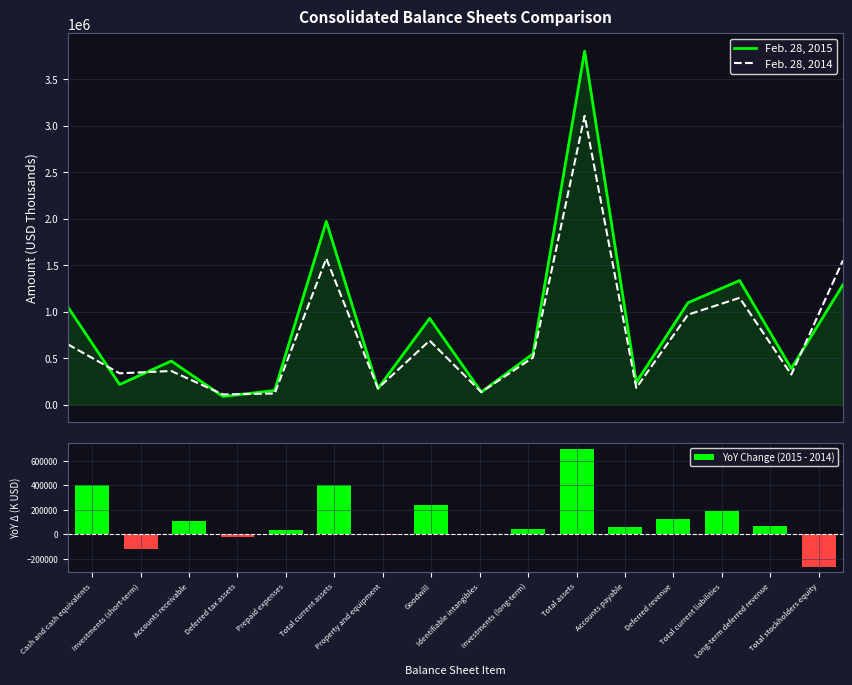

What is the average value of the Feb. 28, 2015 series?

866505